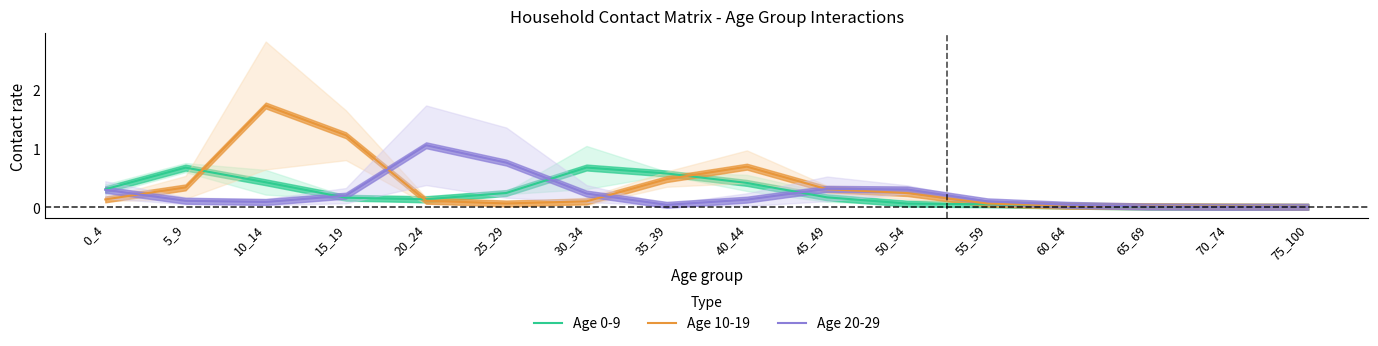

At how many categories does at least one series exceed 1?

3